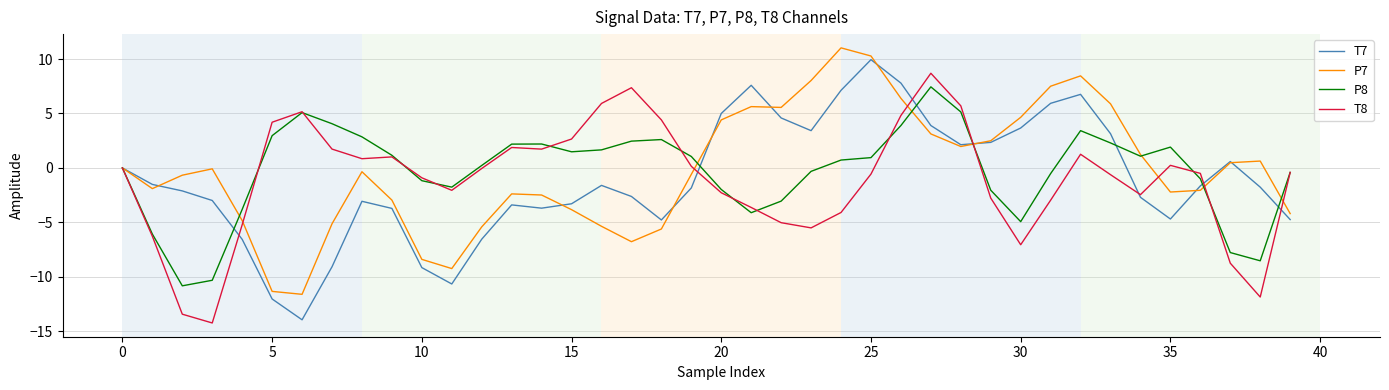

What is the minimum value for P8?

-10.8